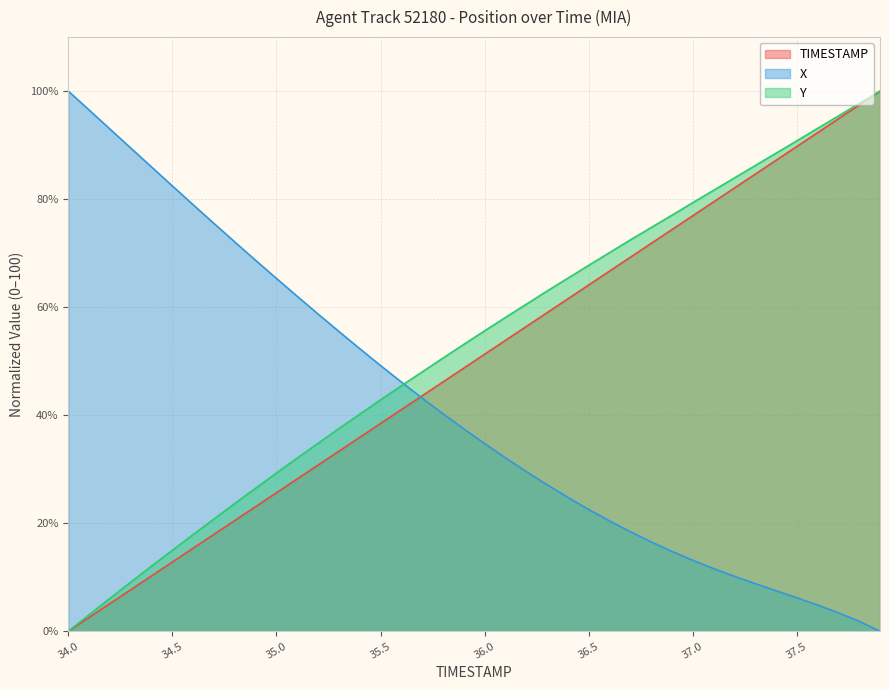

How many lines are shown in the chart?

3